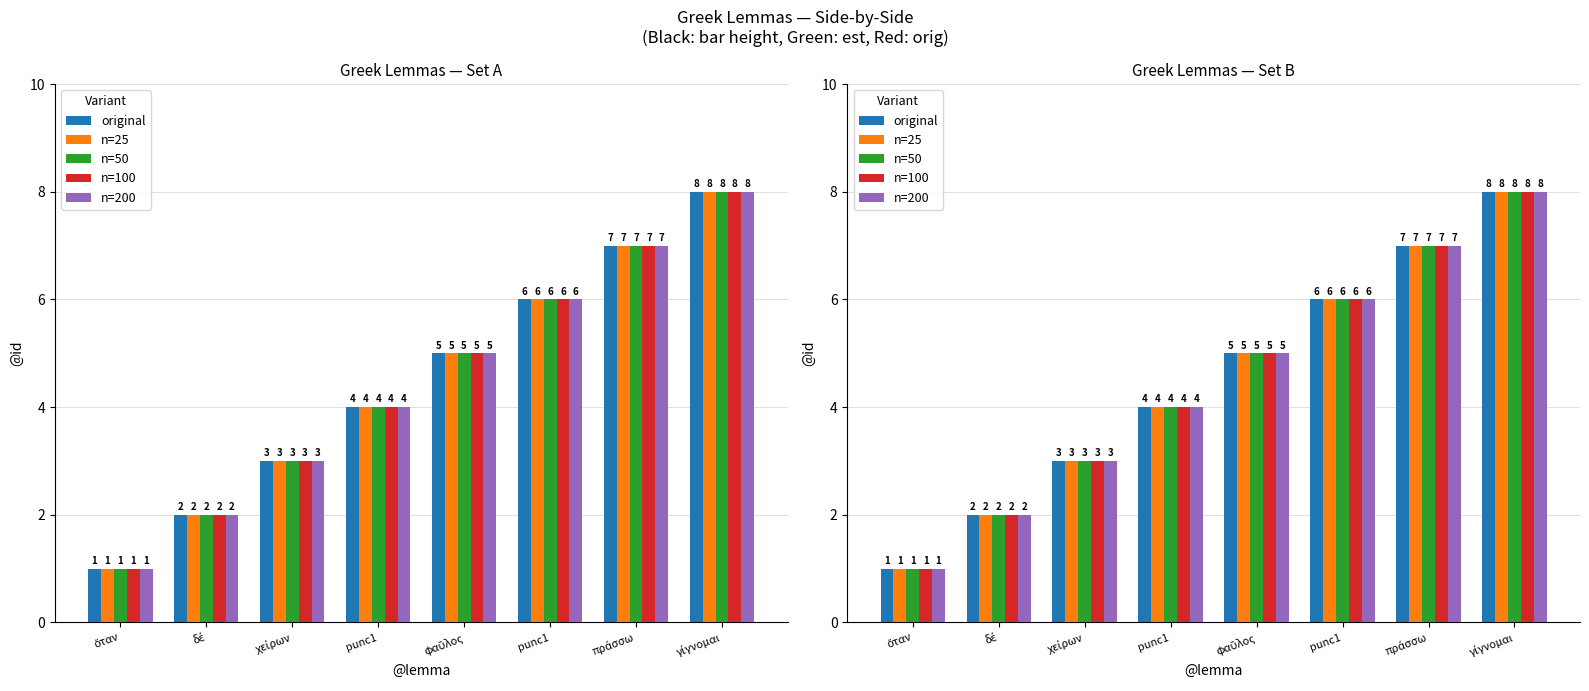

At how many categories does at least one series exceed 4?

4